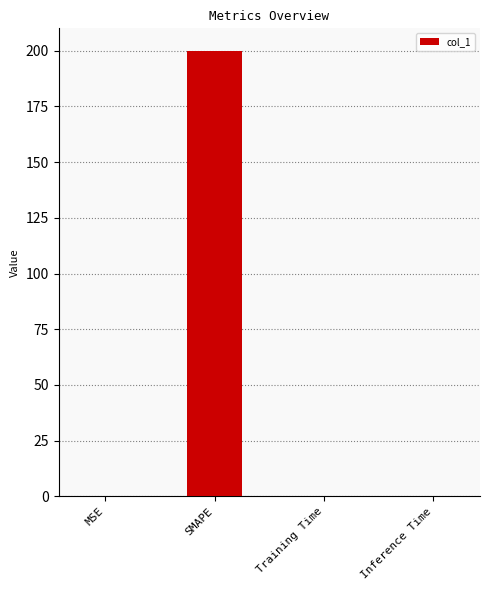

What is the change in value from SMAPE to Inference Time?

-200.0